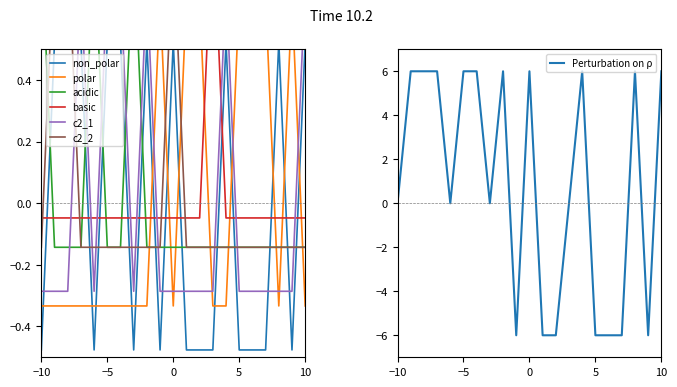

True or false: Perturbation on ρ has a value of -6 at 5.

True